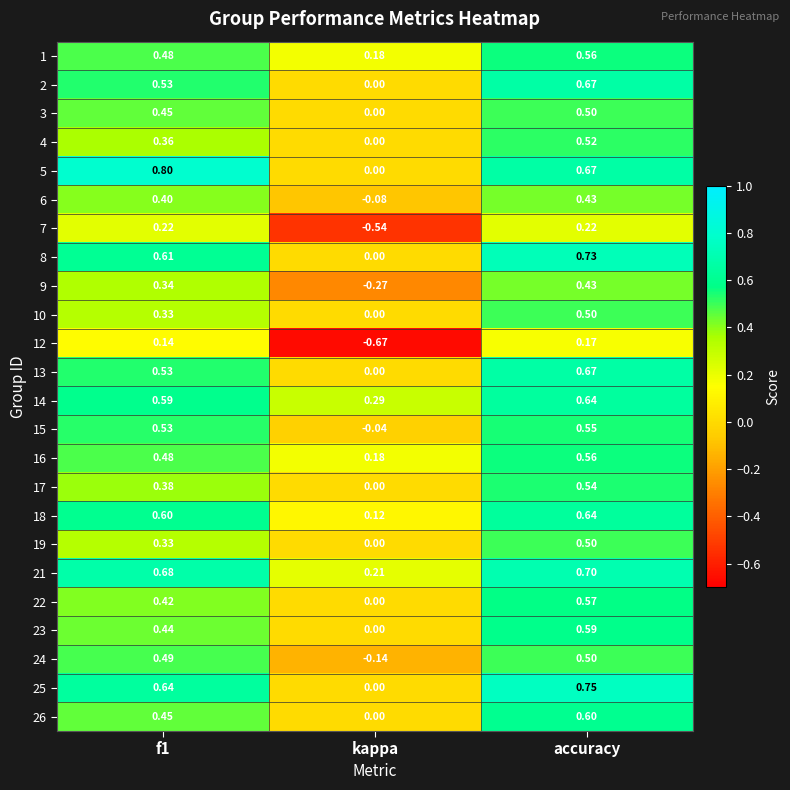

At which label does 26 reach its peak?

accuracy